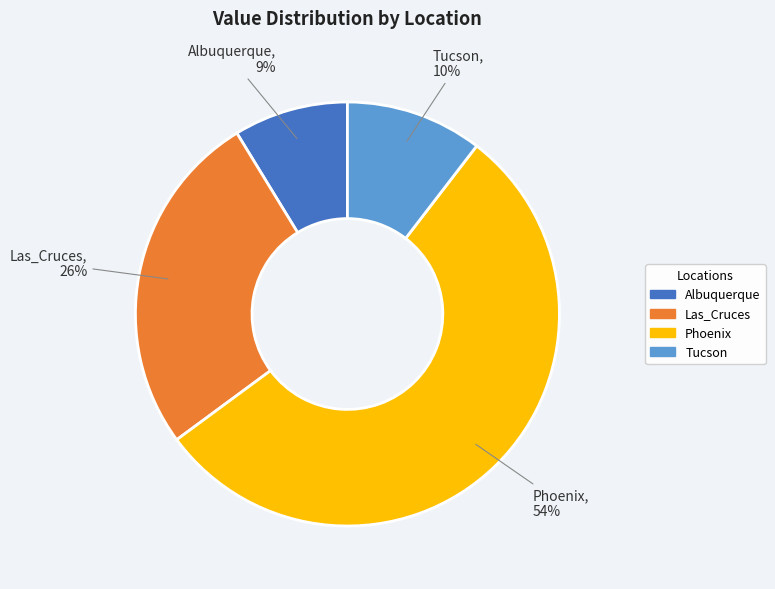

To the nearest percent, what is the average slice percentage?

25%